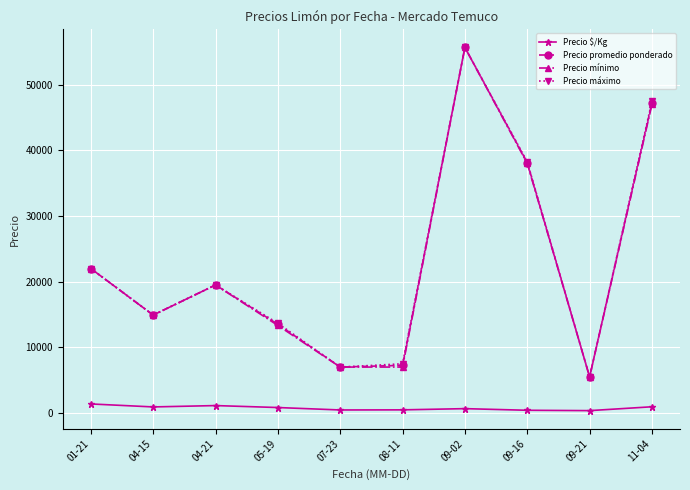

Is the value of Precio máximo at 04-15 greater than the value of Precio promedio ponderado at 07-23?

Yes